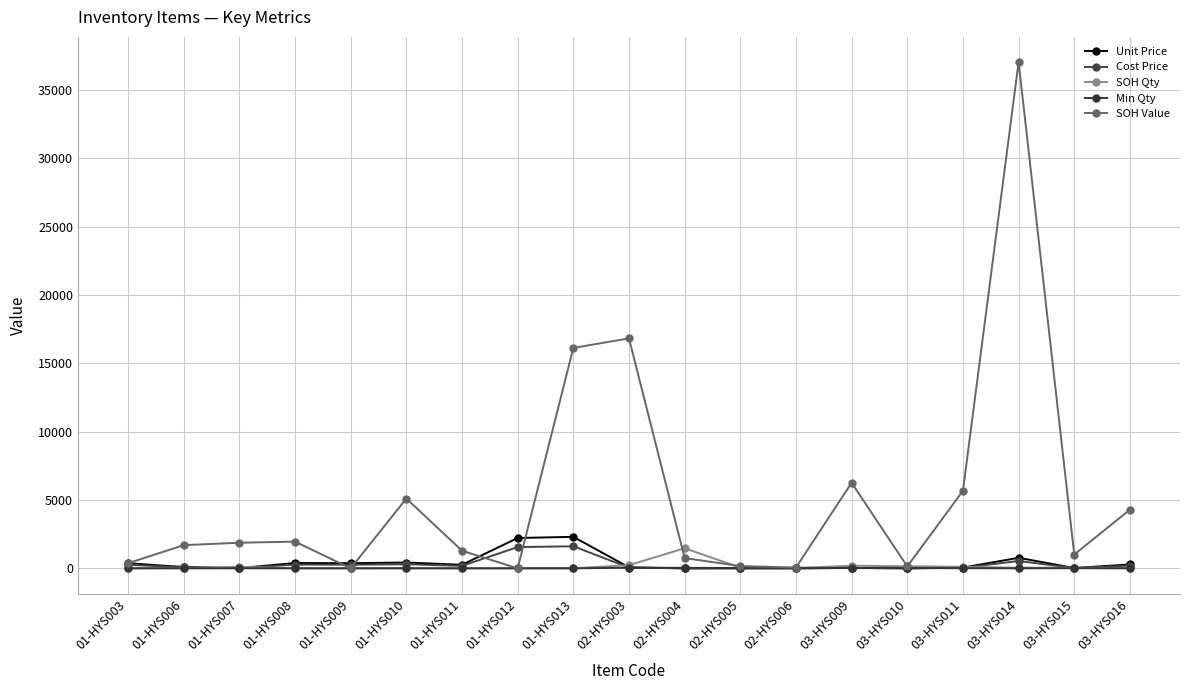

How many data points does each series have?

19